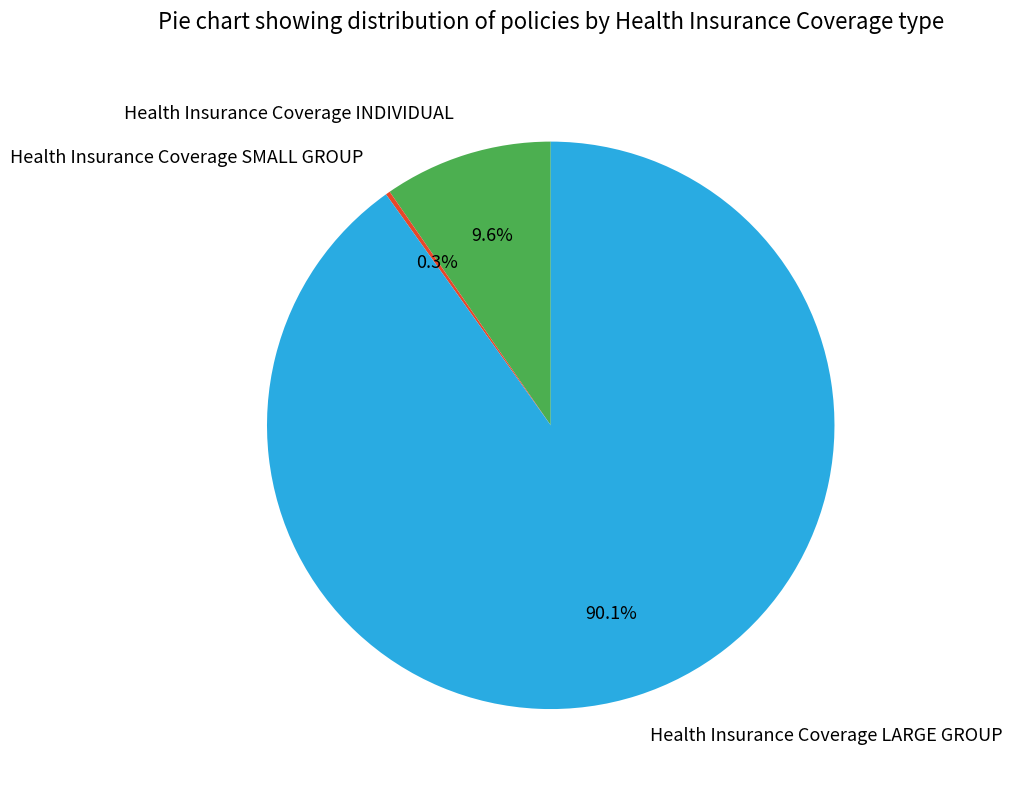

Do Health Insurance Coverage LARGE GROUP and Health Insurance Coverage INDIVIDUAL together represent more than half of the pie?

Yes